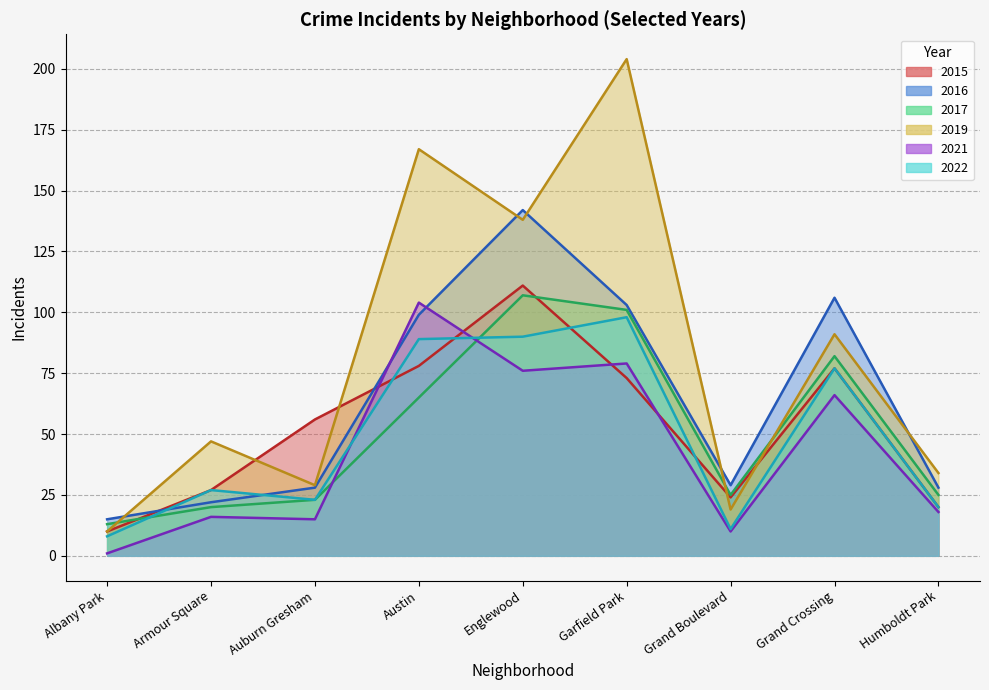

Which category has the highest value in the 2015 series?

Englewood